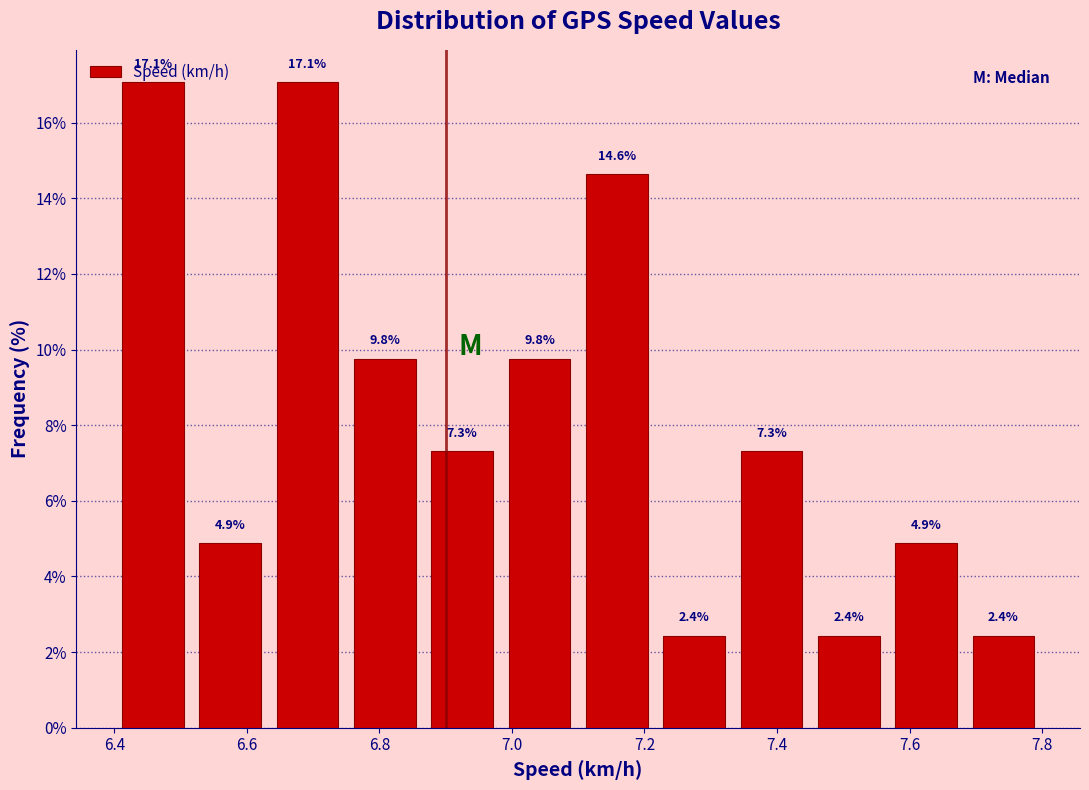

Reading left to right, transcribe this chart: for each bar, give the range it covers on the x-axis and its height. The bar edges are not printed on the chart, so give them approximately, as read against the axis.

6.40 to 6.52: 17.1
6.52 to 6.64: 4.9
6.64 to 6.76: 17.1
6.76 to 6.86: 9.8
6.86 to 6.98: 7.3
6.98 to 7.10: 9.8
7.10 to 7.22: 14.6
7.22 to 7.34: 2.4
7.34 to 7.46: 7.3
7.46 to 7.56: 2.4
7.56 to 7.68: 4.9
7.68 to 7.80: 2.4